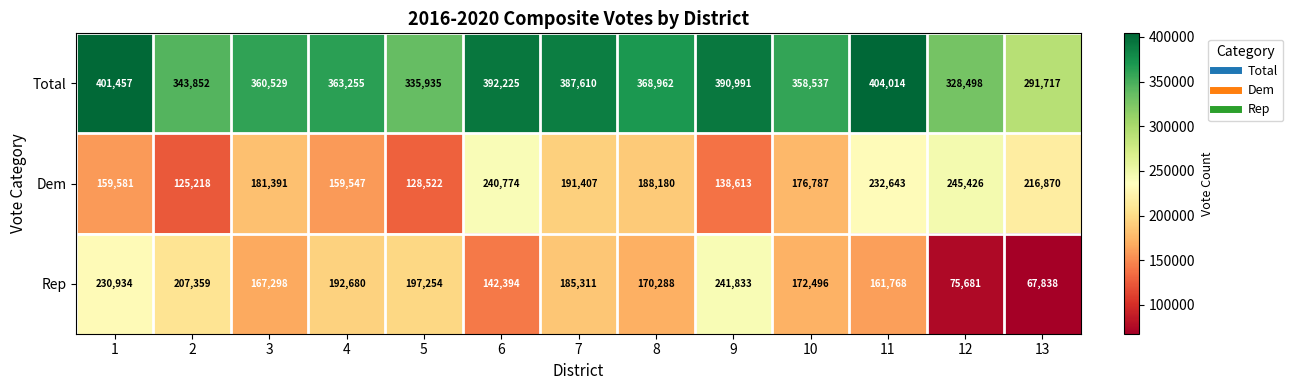

Rank the series at 4 from highest to lowest value.

Total, Rep, Dem